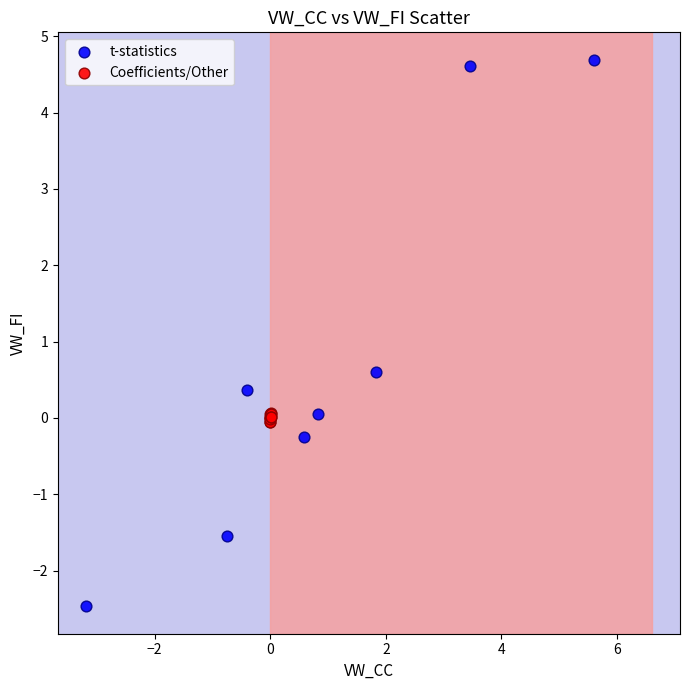

What are all the series names shown in the legend?

t-statistics, Coefficients/Other